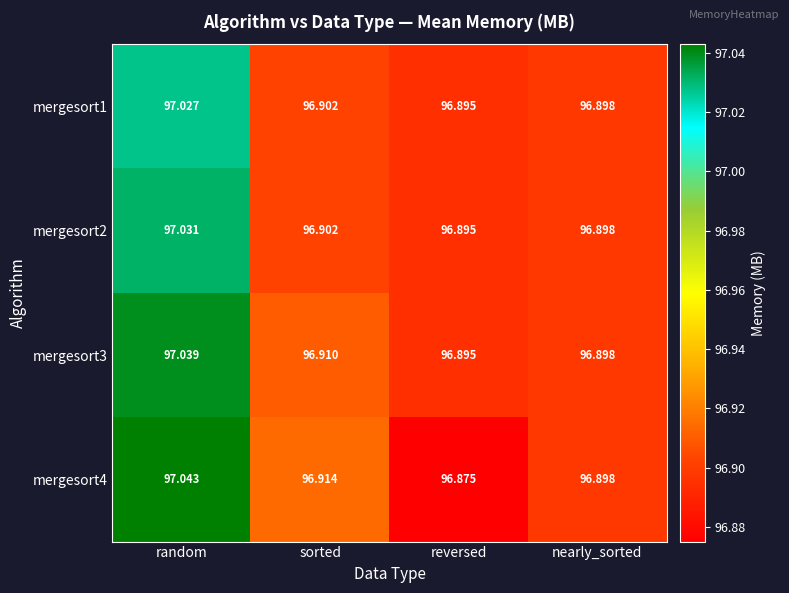

Which series changed the most between random and nearly_sorted?

mergesort4